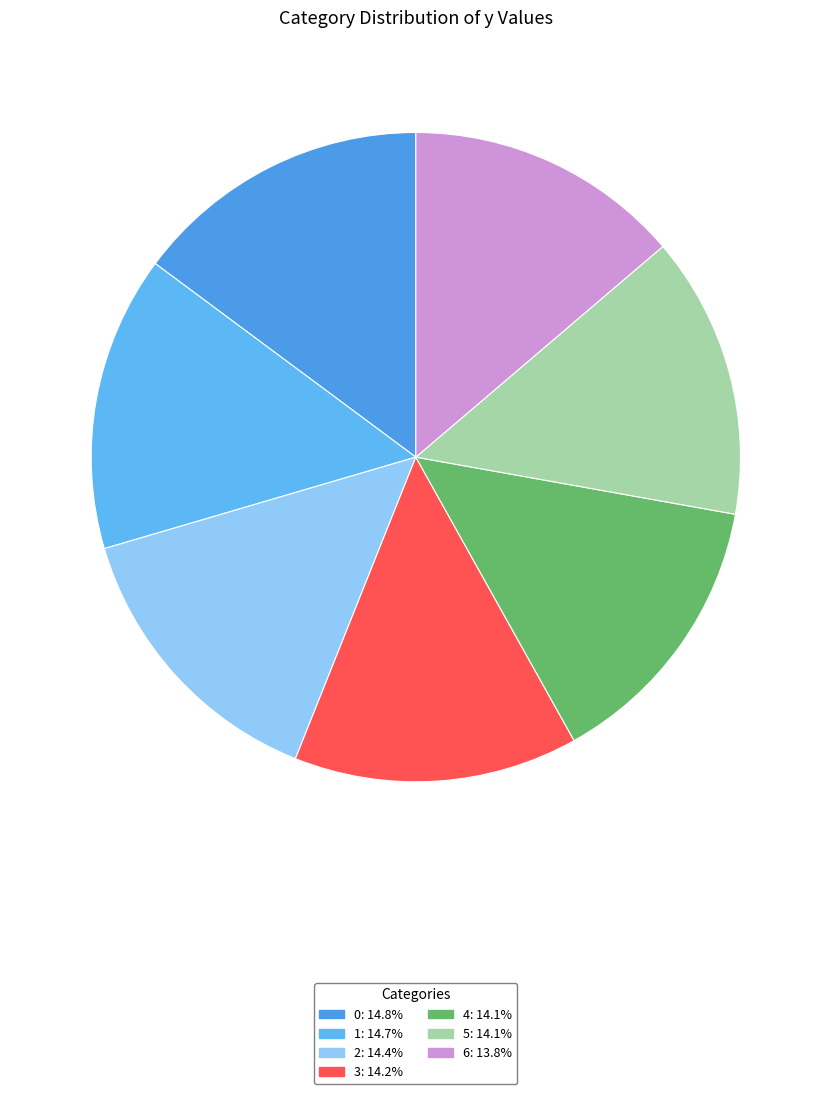

True or false: 2 accounts for 14% of the total.

True